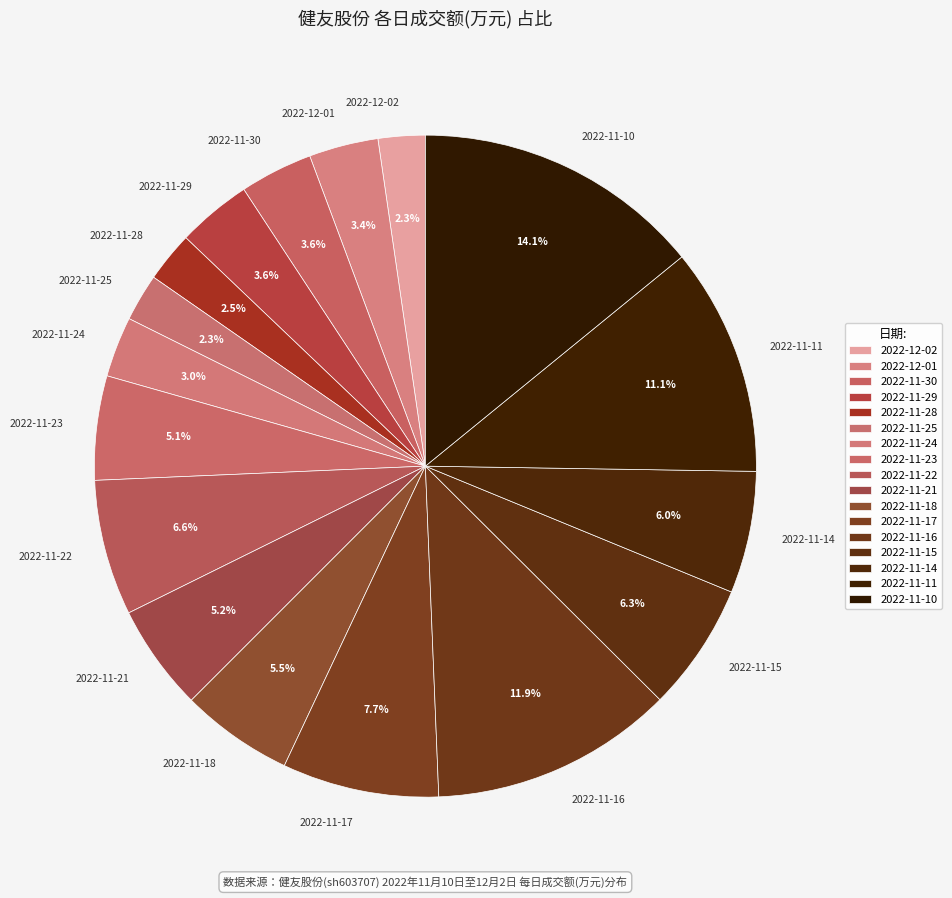

To the nearest percent, what is the combined percentage of 2022-11-10 and 2022-12-02?

16%